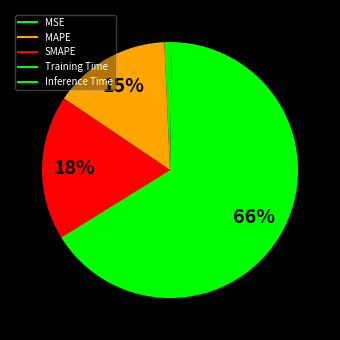

Is Training Time the majority of the pie?

Yes